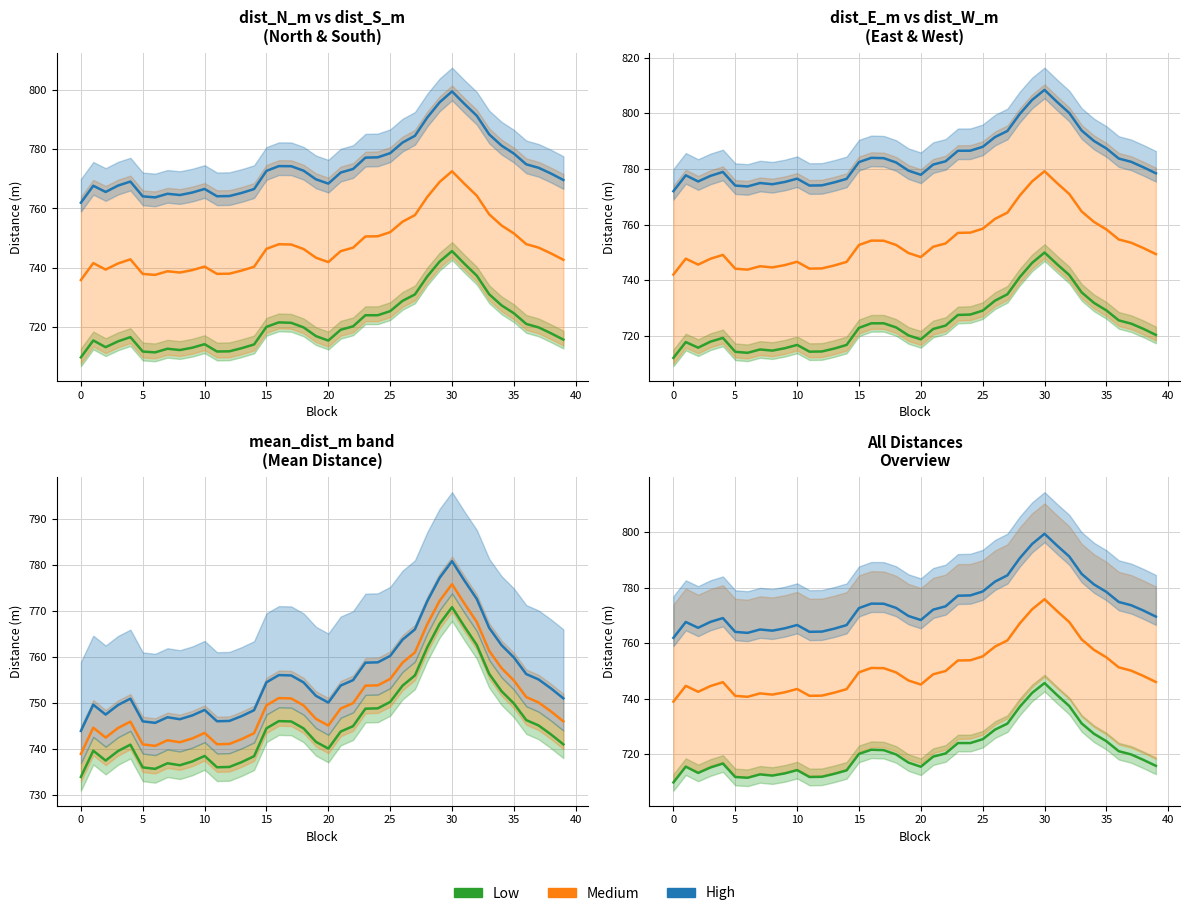

Which series changed the most between 25 and 39?

Low